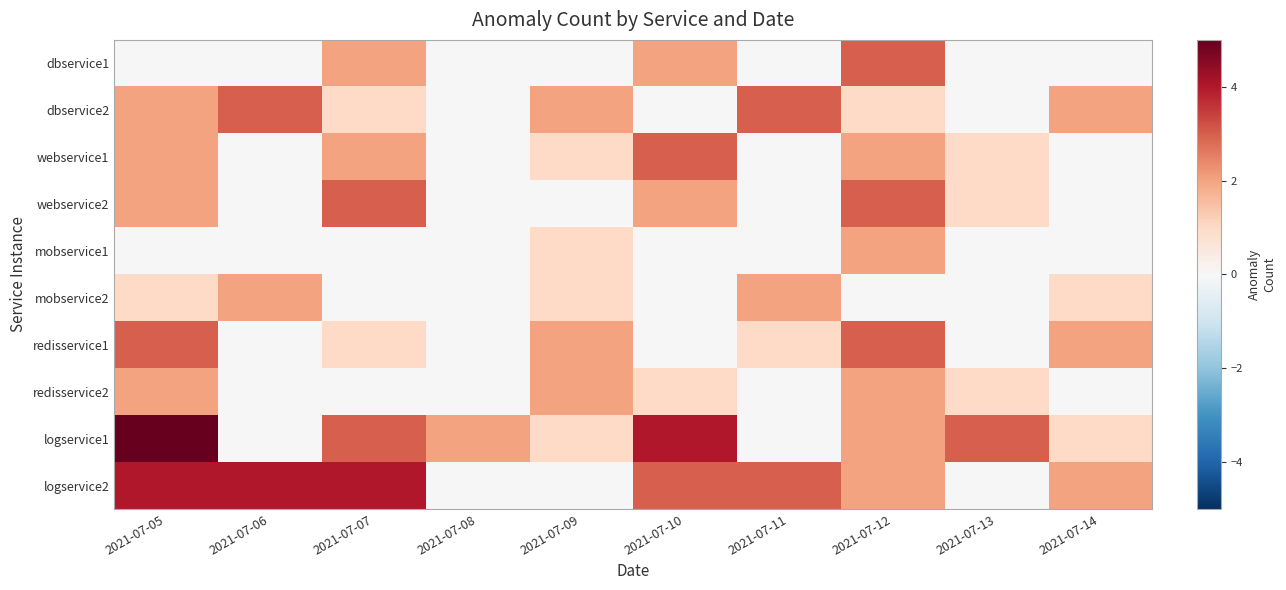

At which category is the sum across all series the highest?

2021-07-05